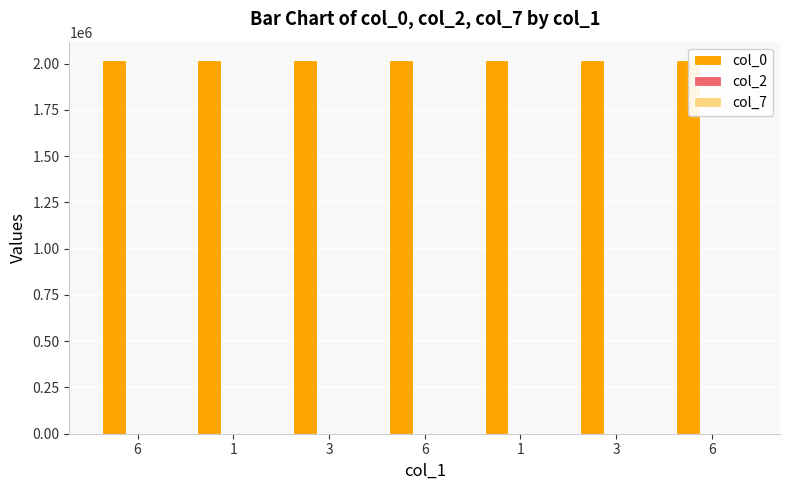

How many groups of bars are there?

7